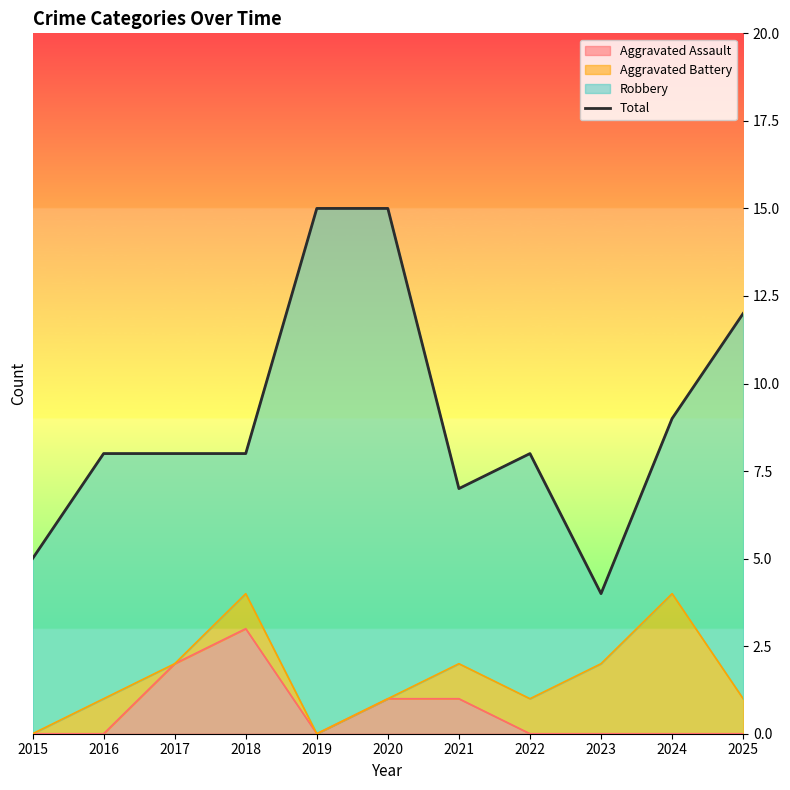

List the labels in order of value, smallest first.

2023, 2015, 2021, 2016, 2017, 2018, 2022, 2024, 2025, 2019, 2020